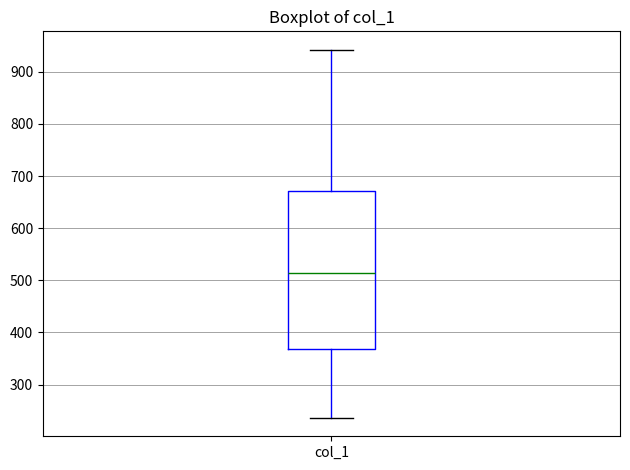

Transcribe this box plot: give where the median line is, the range the box spans, and where the two whiskers end, as read against the y-axis. The values are not printed on the chart, so give them approximately, as read against the axis.

median 510, box 370 to 670, whiskers 240 to 940